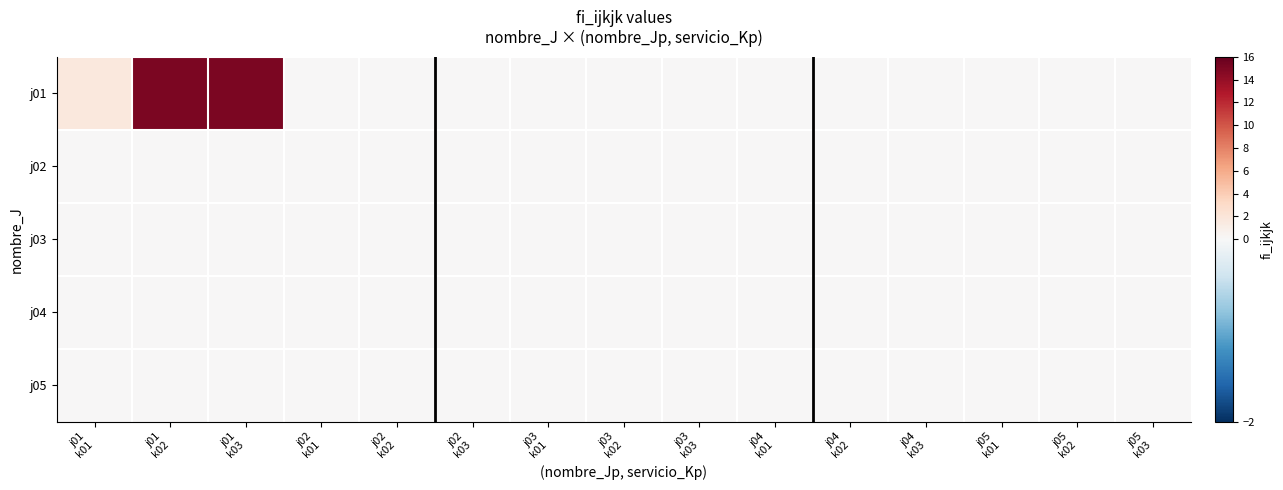

What is the total value across all series at j01
k03?

15.0